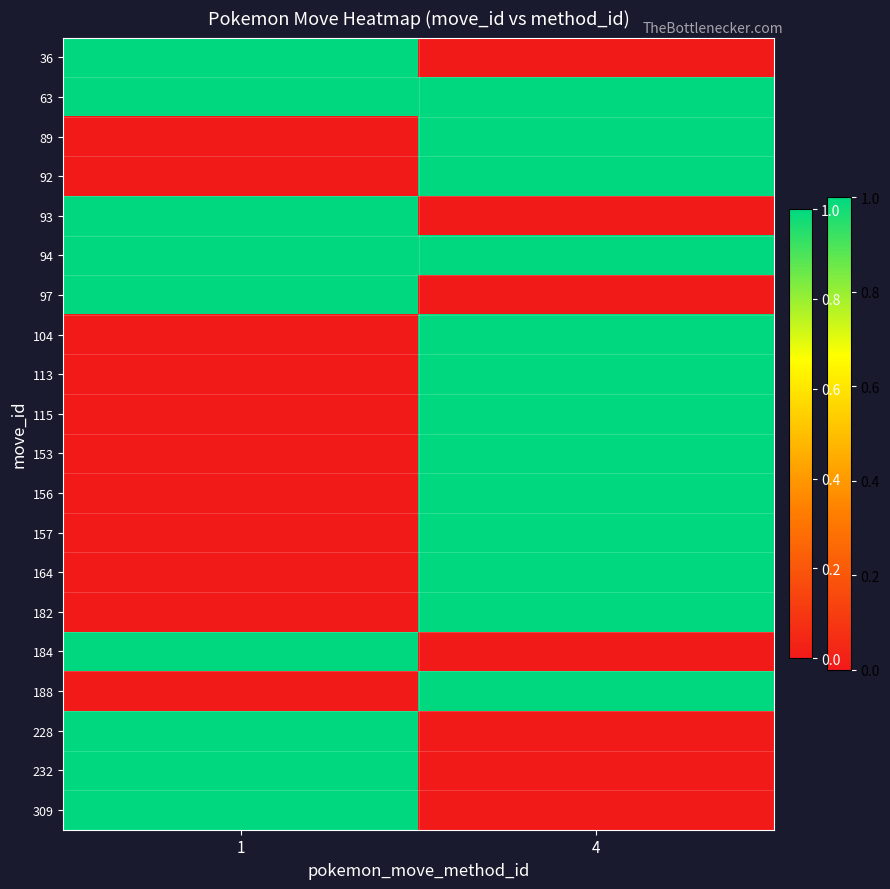

Reading right to left, extract all data points from this chart.

36: 4=0.0	1=1.0
63: 4=1.0	1=1.0
89: 4=1.0	1=0.0
92: 4=1.0	1=0.0
93: 4=0.0	1=1.0
94: 4=1.0	1=1.0
97: 4=0.0	1=1.0
104: 4=1.0	1=0.0
113: 4=1.0	1=0.0
115: 4=1.0	1=0.0
153: 4=1.0	1=0.0
156: 4=1.0	1=0.0
157: 4=1.0	1=0.0
164: 4=1.0	1=0.0
182: 4=1.0	1=0.0
184: 4=0.0	1=1.0
188: 4=1.0	1=0.0
228: 4=0.0	1=1.0
232: 4=0.0	1=1.0
309: 4=0.0	1=1.0